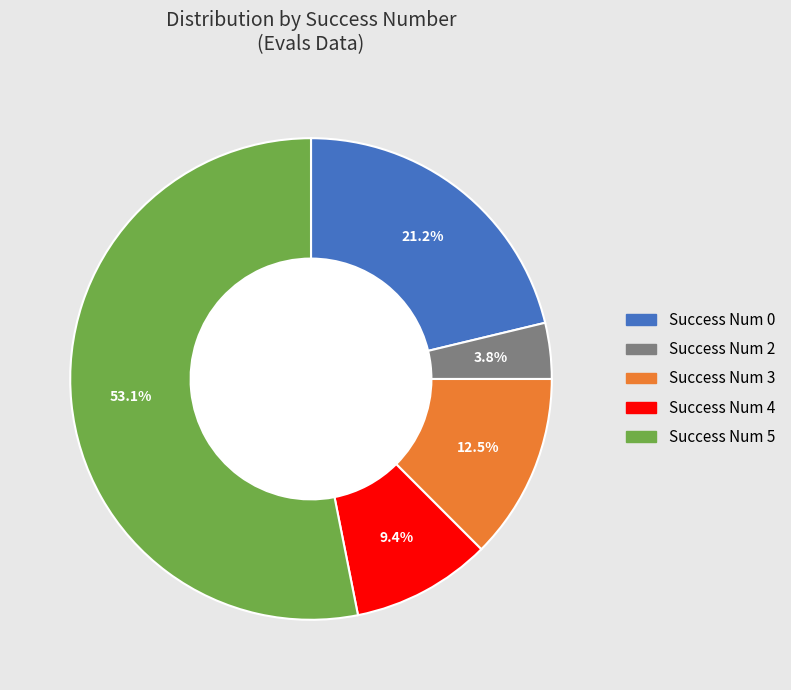

Is there any slice that represents more than half of the pie?

Yes